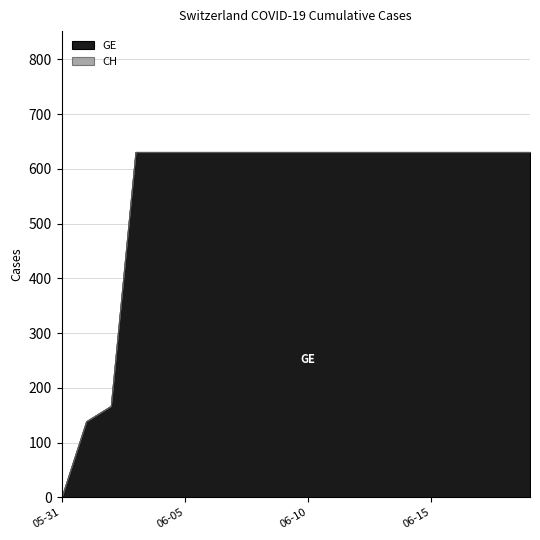

Reading left to right, extract all data points from this chart.

GE: 0	139	167	631	631	631	631	631	631	631	631	631	631	631	631	631	631	631	631	631
CH: 0	139	167	631	631	631	631	631	631	631	631	631	631	631	631	631	631	631	631	631